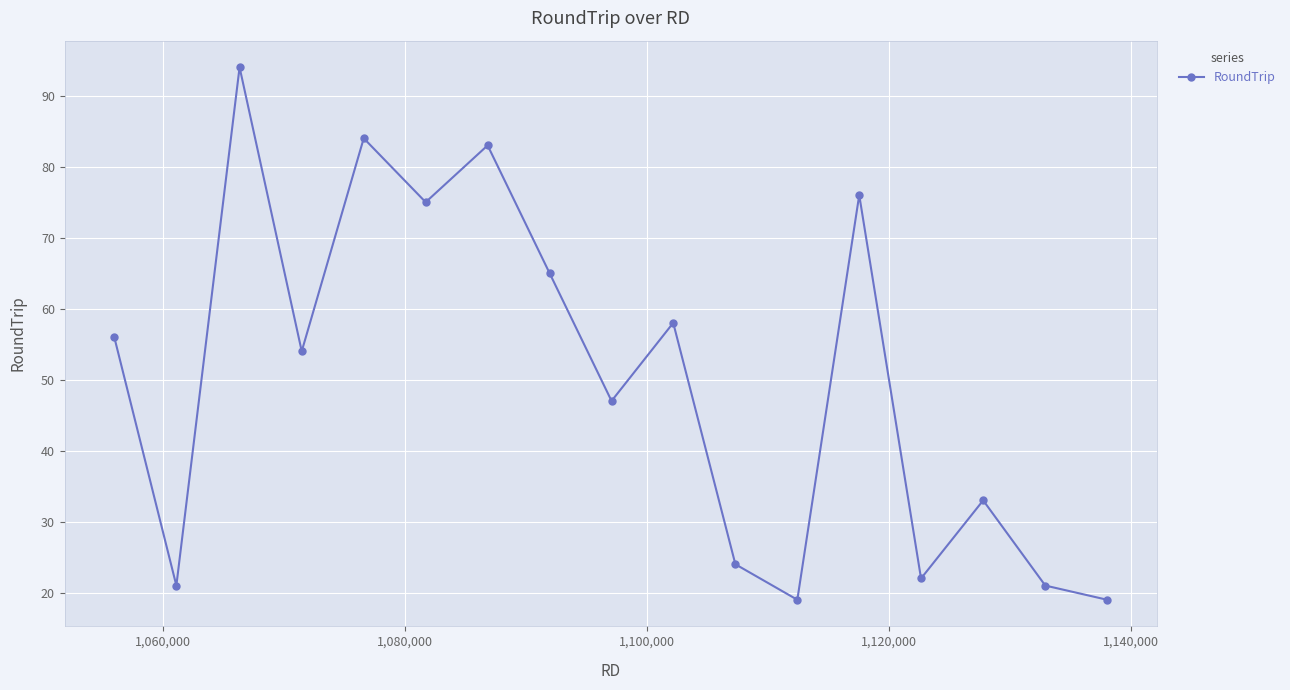

What is the minimum value shown in the chart?

19